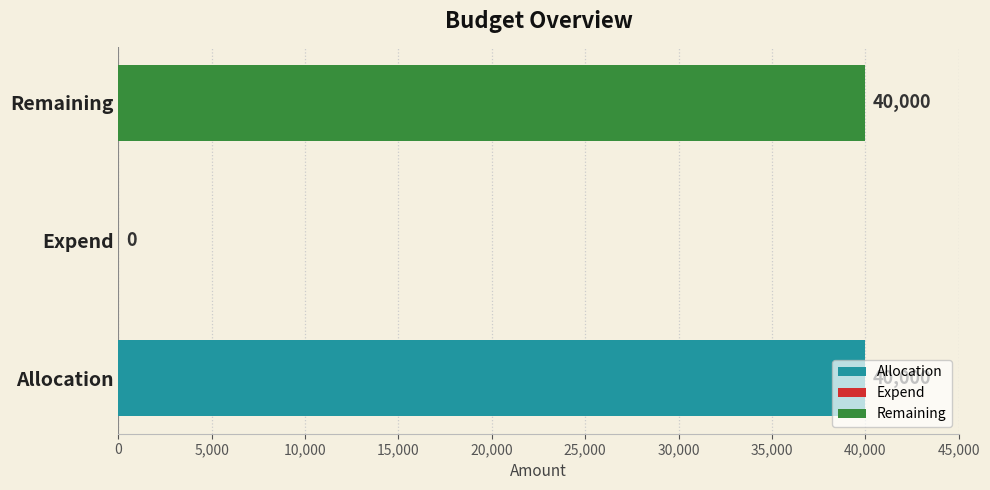

Count the number of data series in this chart.

1